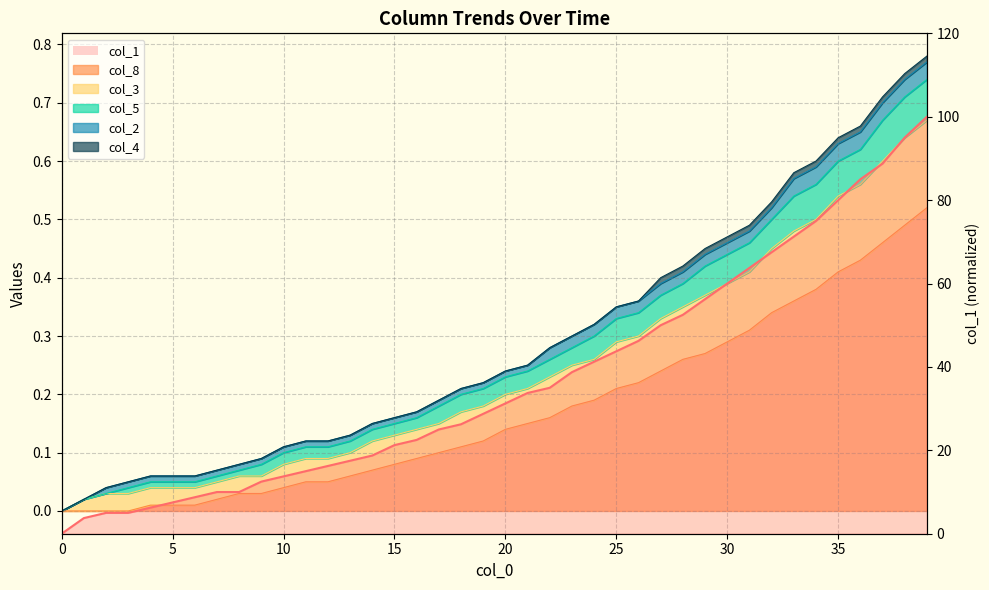

List the labels in order of col_5 value, largest first.

39, 38, 37, 36, 35, 34, 33, 32, 31, 30, 29, 28, 27, 26, 25, 24, 23, 22, 21, 20, 19, 18, 17, 16, 15, 14, 13, 11, 12, 10, 9, 8, 7, 4, 5, 6, 3, 2, 1, 0